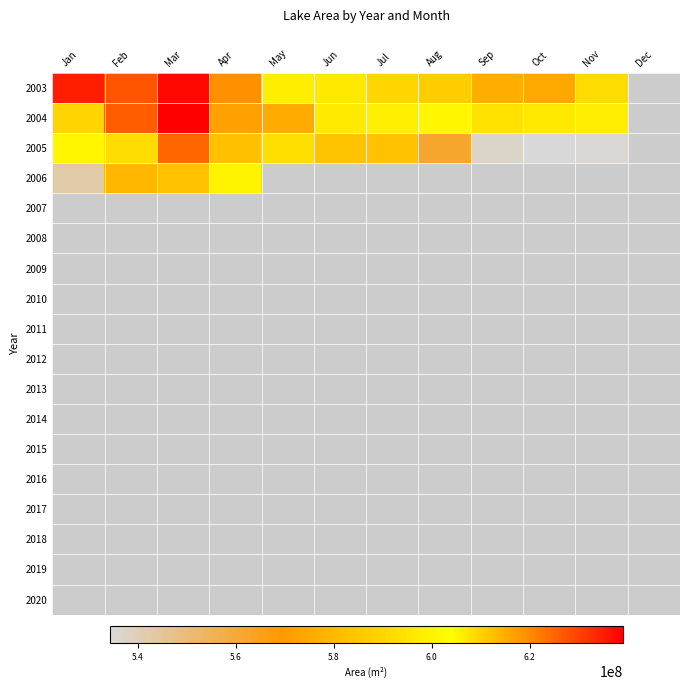

Count the number of categories in the chart.

12